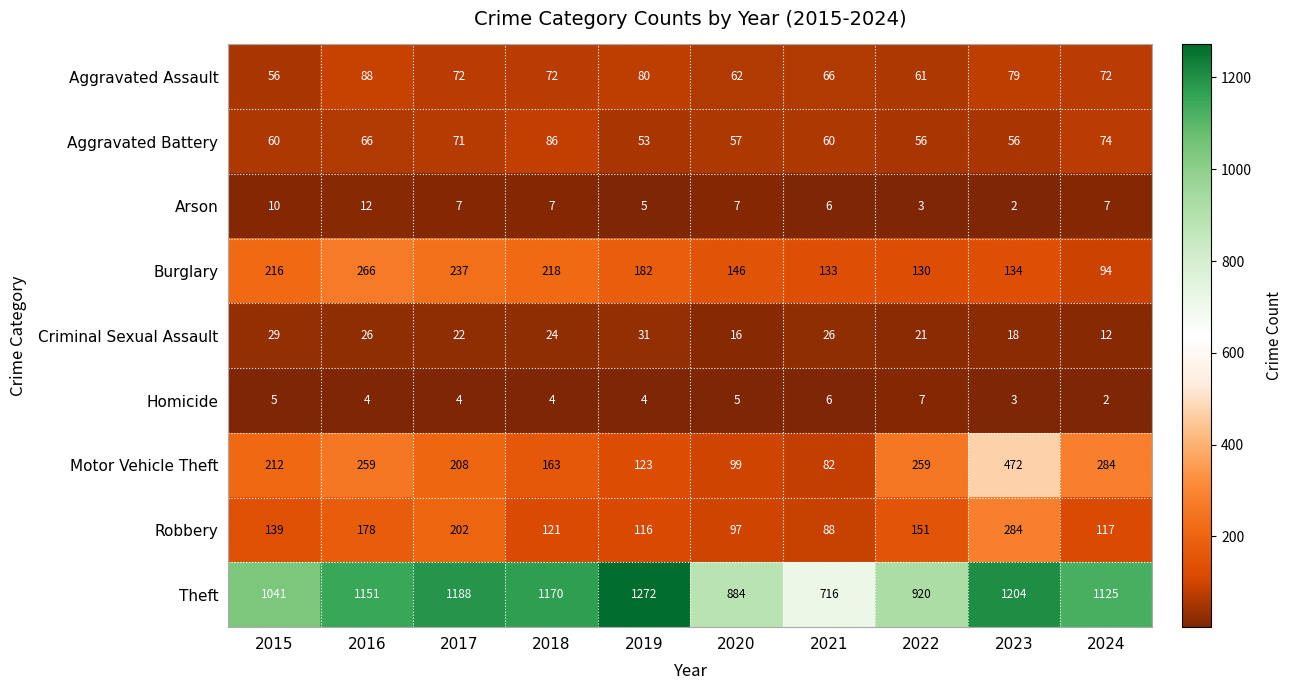

True or false: Aggravated Assault has a value of 88 at 2016.

True